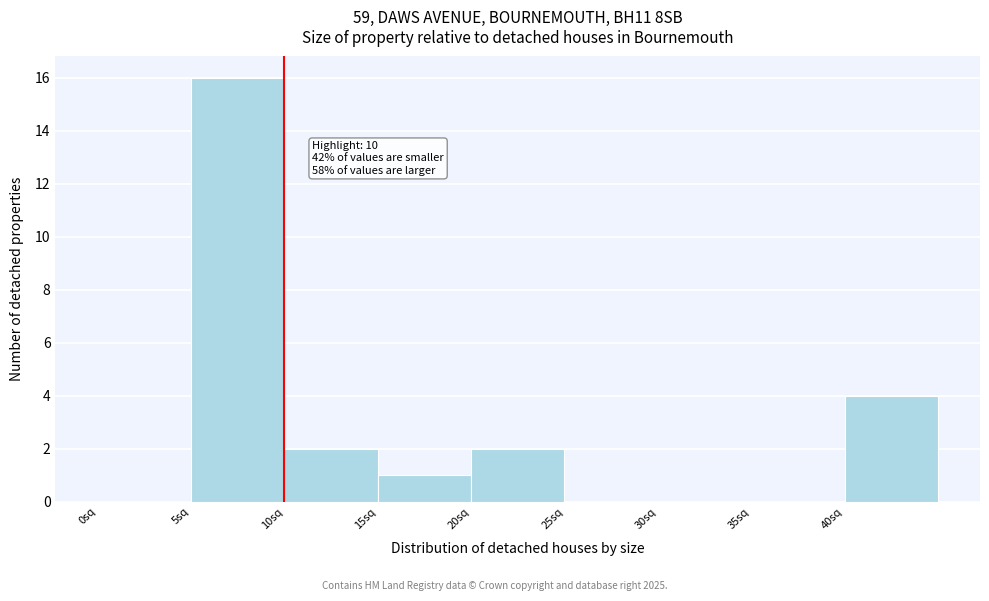

Which range on the x-axis has the tallest bar?

5 to 10